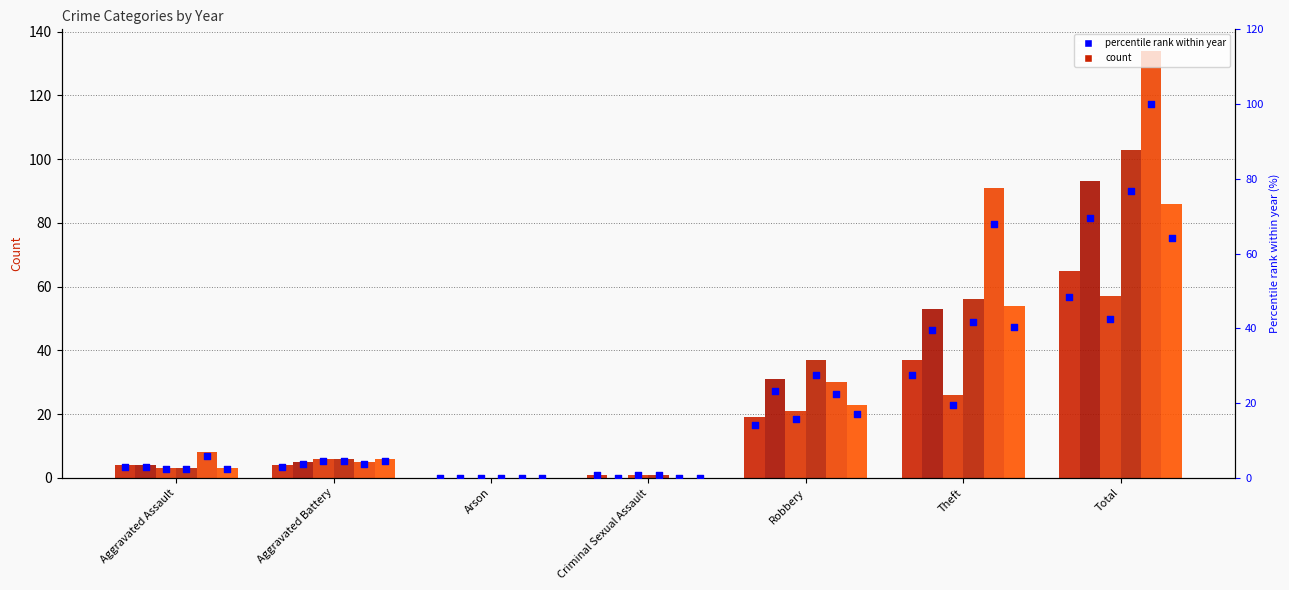

What is the change in value from Aggravated Battery to Arson?

-3.0